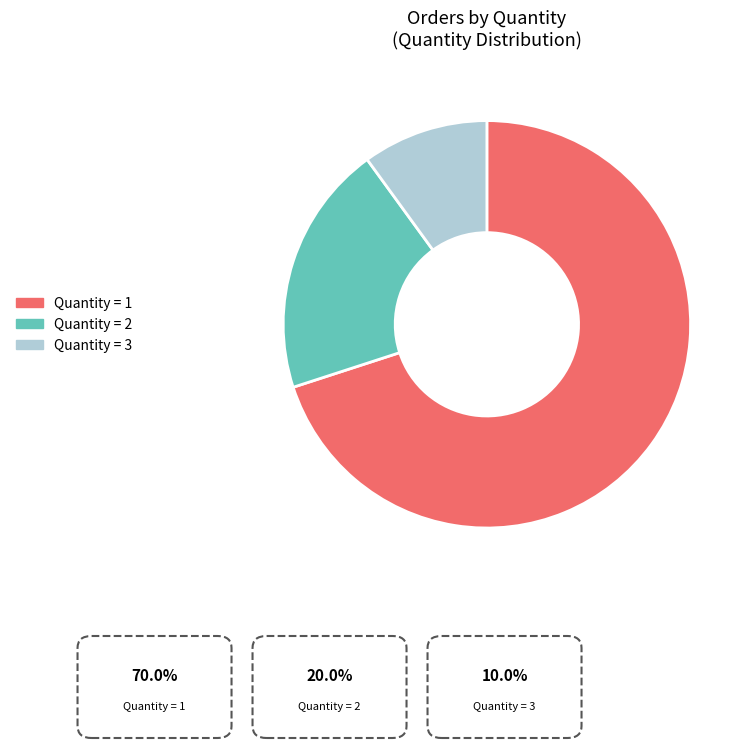

Rank the categories by value from lowest to highest.

Quantity = 3, Quantity = 2, Quantity = 1